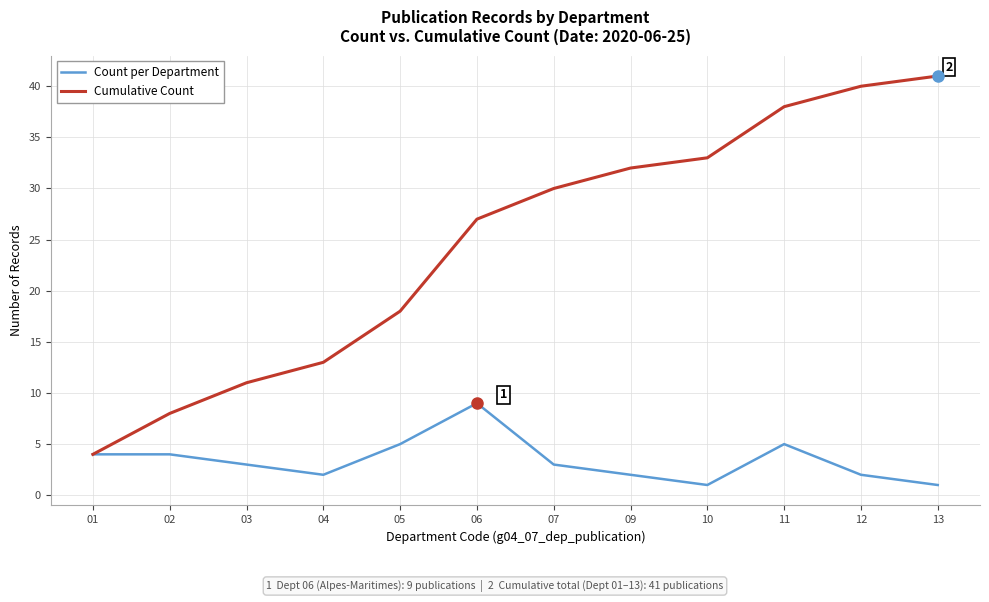

In Count per Department, how many points are lower than both neighbors (excluding endpoints)?

2